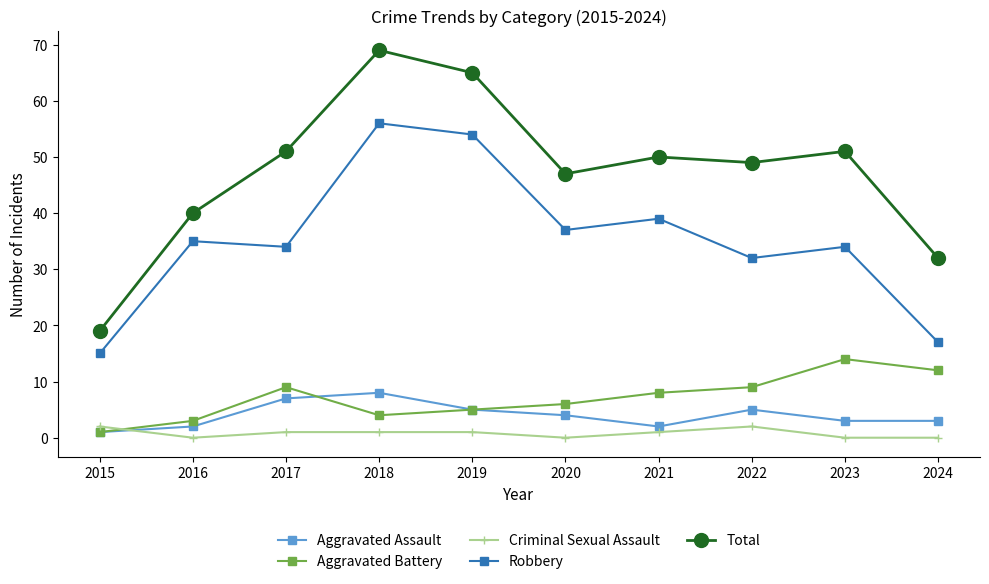

Which series has the widest spread of values?

Total